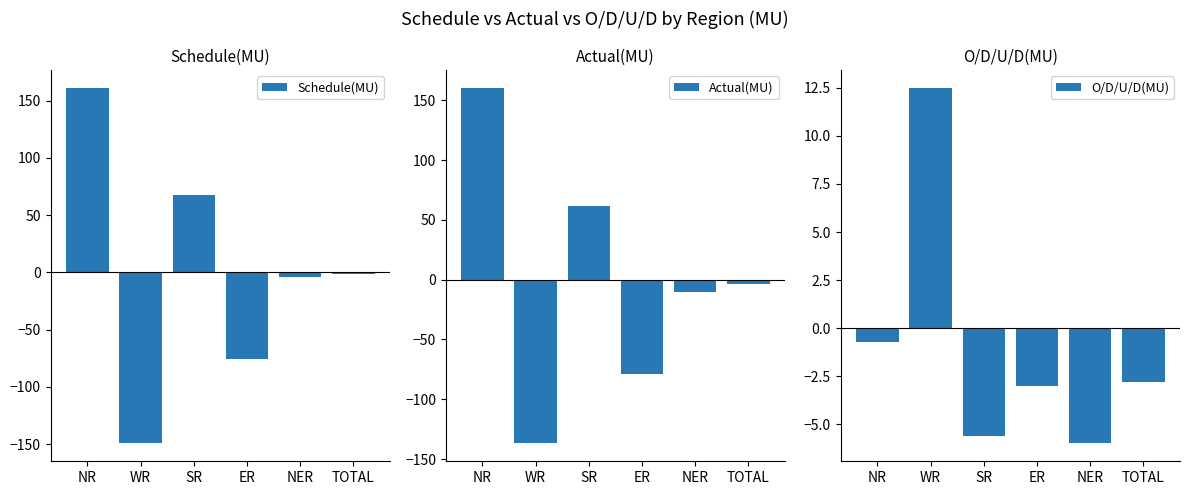

How many data points in Actual(MU) are above -3?

2